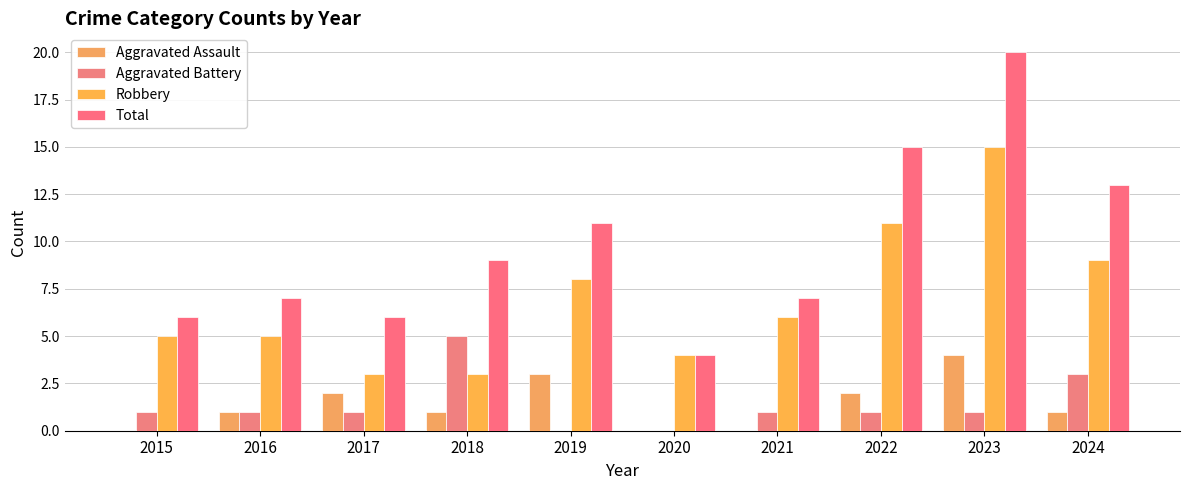

Reading right to left, transcribe all the data shown in this chart.

Aggravated Assault: 1	4	2	0	0	3	1	2	1	0
Aggravated Battery: 3	1	1	1	0	0	5	1	1	1
Robbery: 9	15	11	6	4	8	3	3	5	5
Total: 13	20	15	7	4	11	9	6	7	6